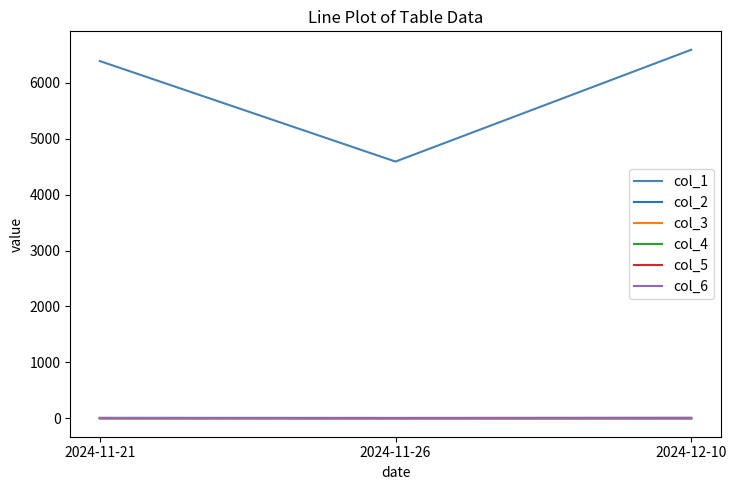

What is the greatest value displayed?

6589.0